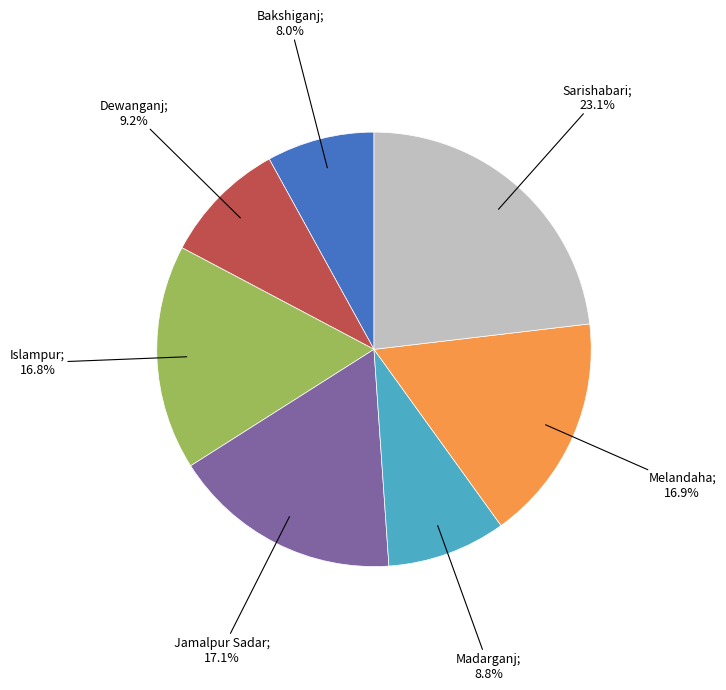

Does any single category account for the majority?

No